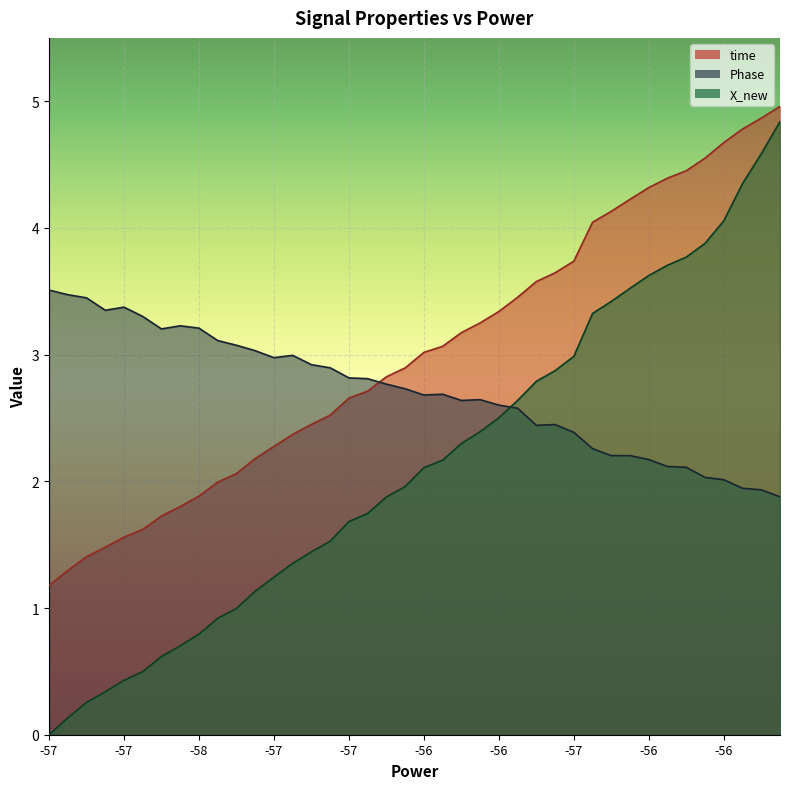

The value of X_new at 19 is 1.2. True or false?

False